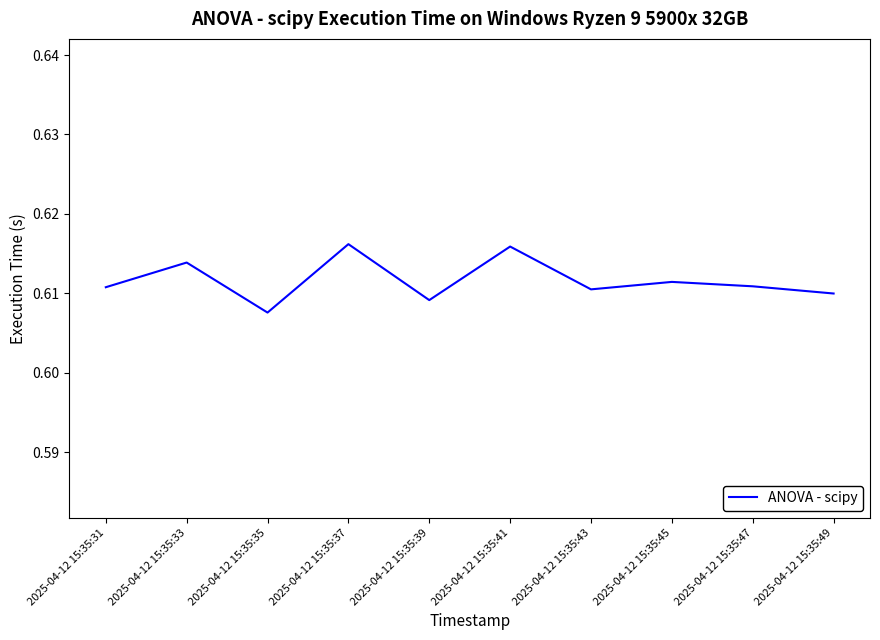

The chart shows a value of 0.9 at 2025-04-12 15:35:47. True or false?

False